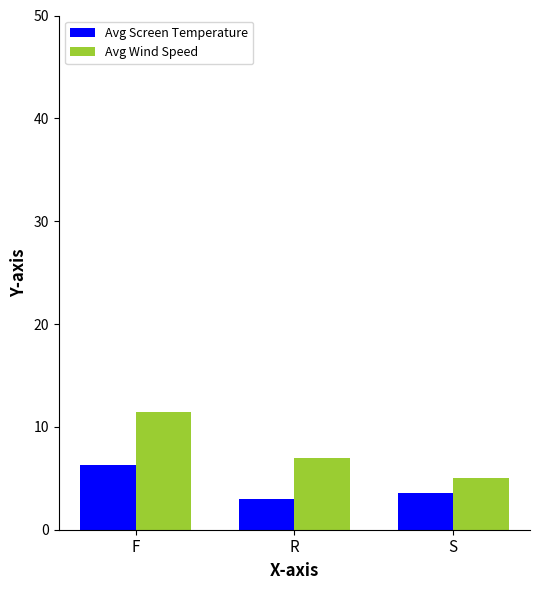

At F, list the series in order from largest to smallest.

Avg Wind Speed, Avg Screen Temperature